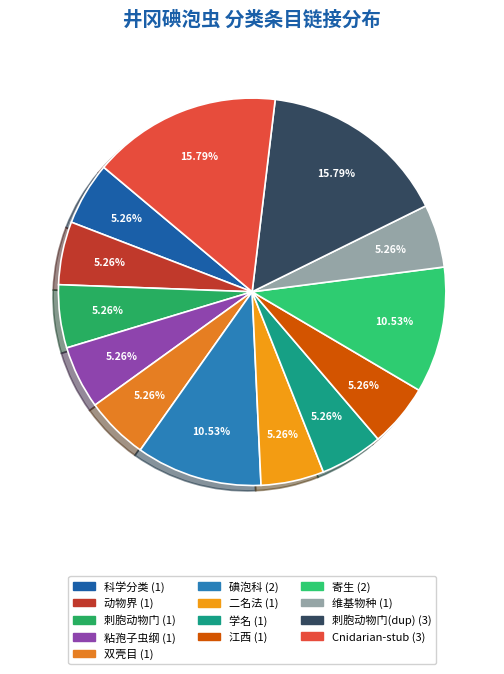

How many segments does this pie chart have?

13